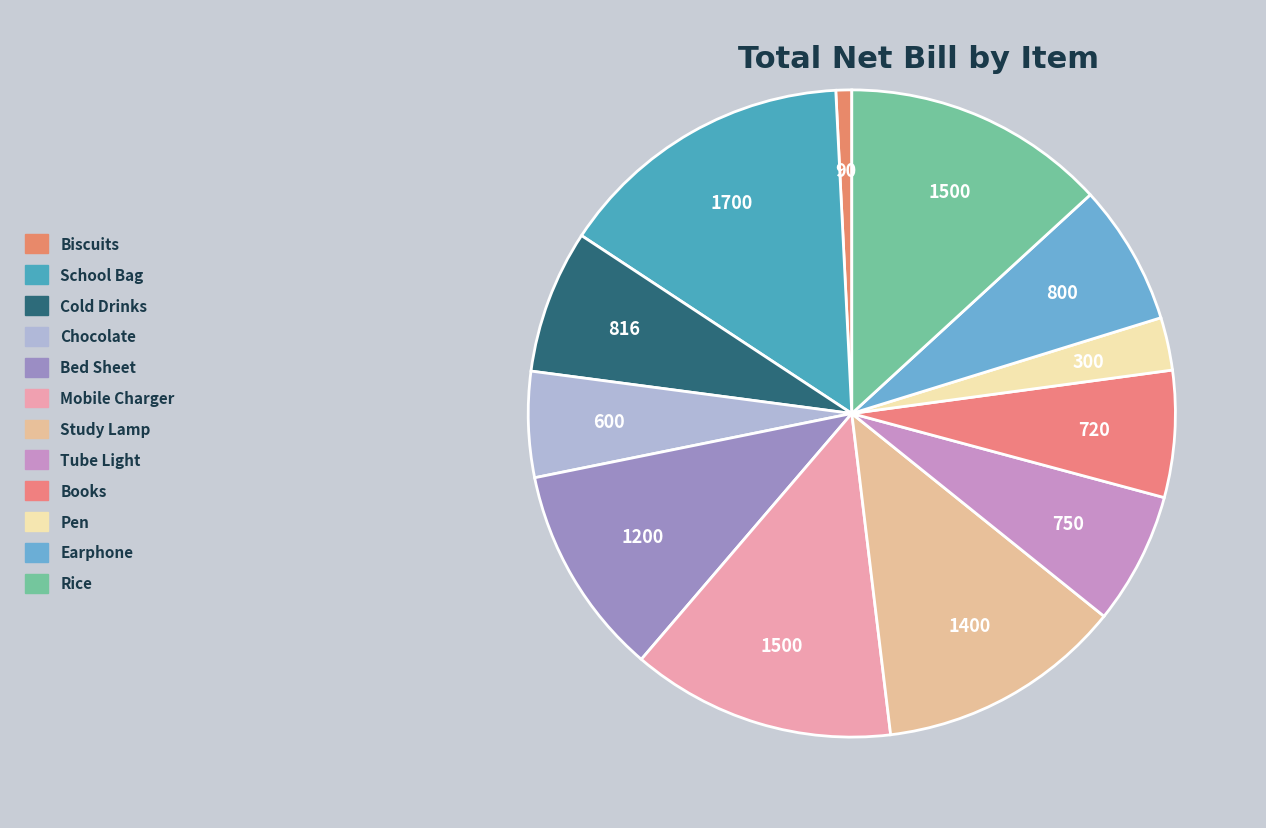

How many segments does this pie chart have?

12